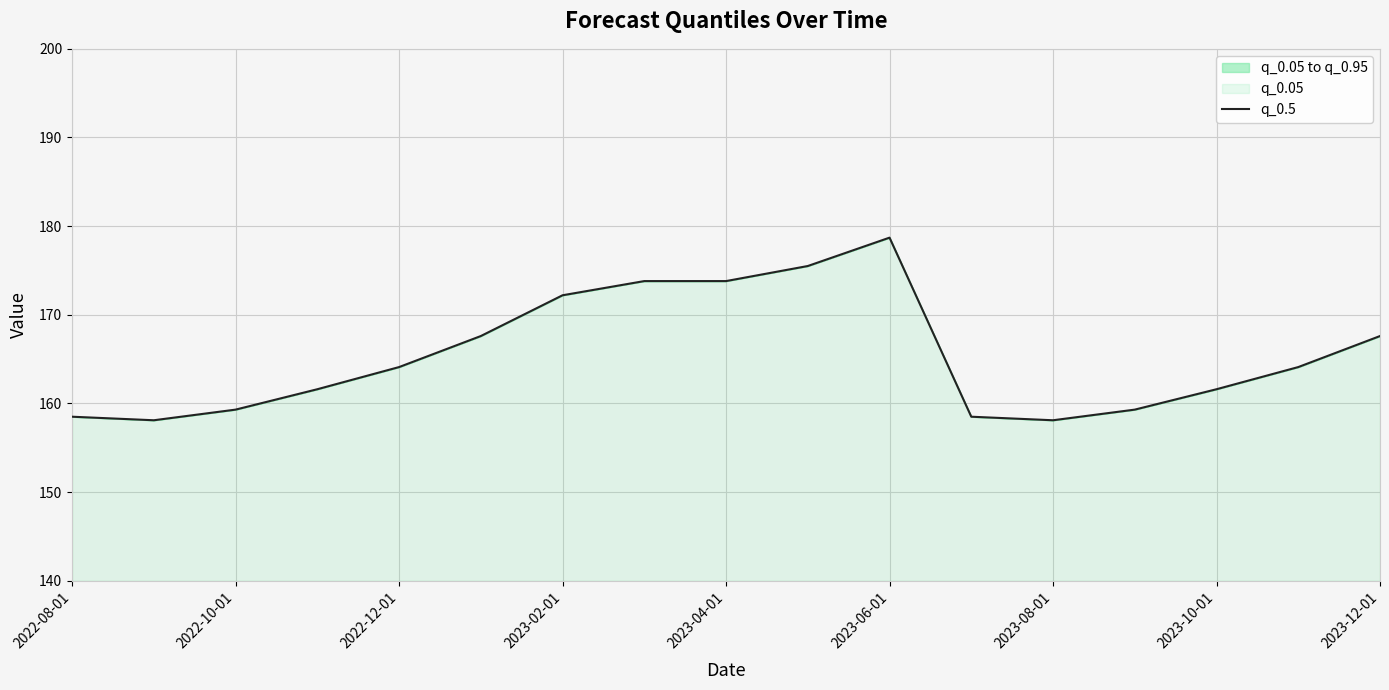

How many points are higher than both their immediate neighbors (excluding endpoints)?

1